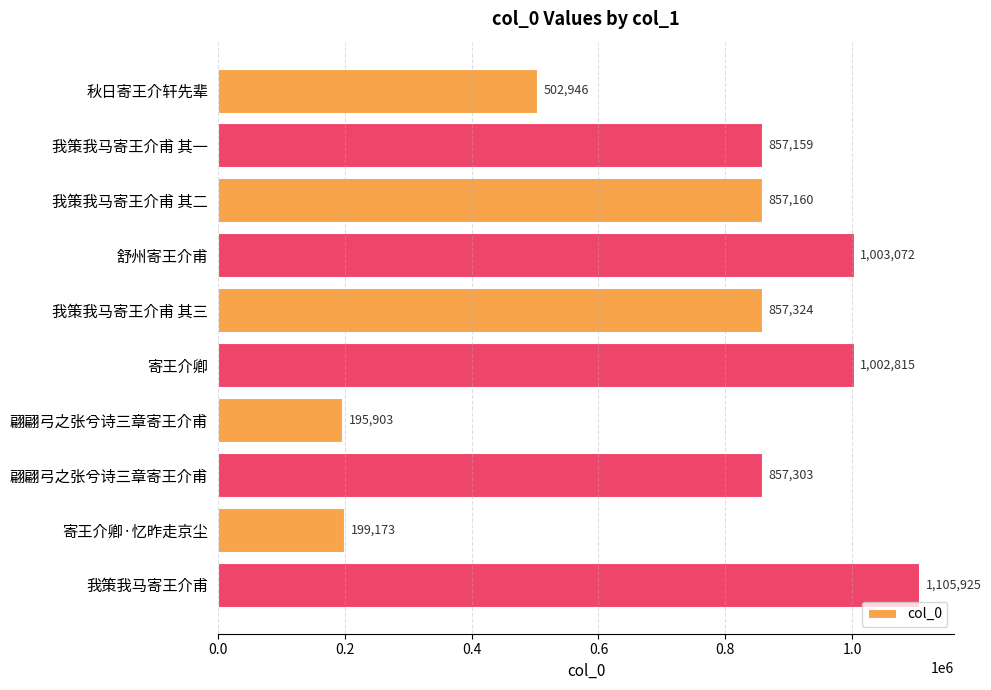

What is the smallest value displayed?

195903